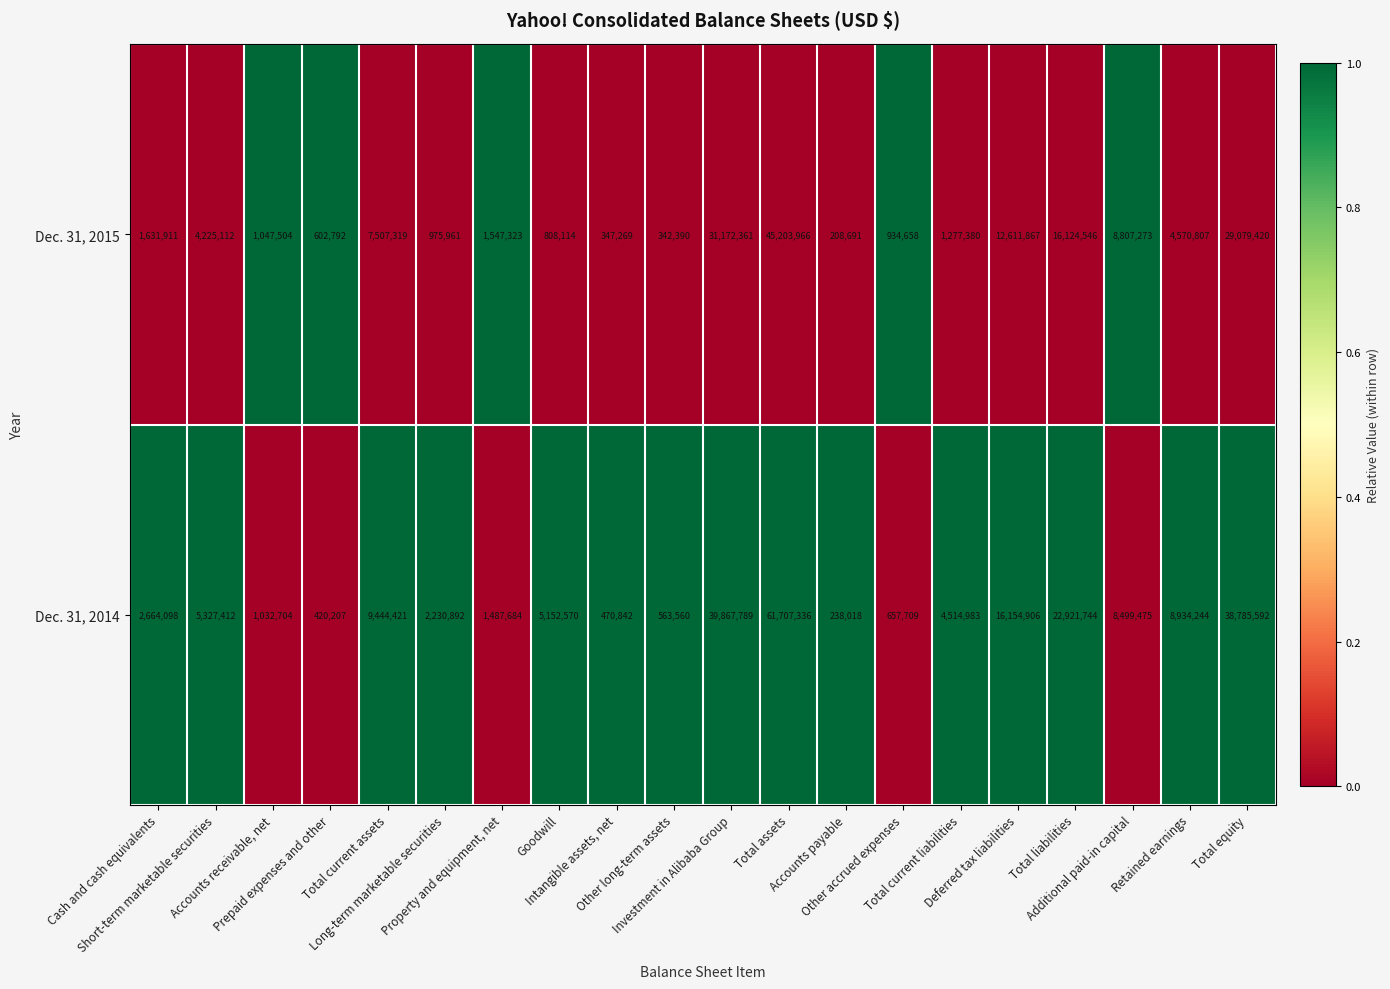

List the series in order of their overall mean, lowest first.

Dec. 31, 2015, Dec. 31, 2014